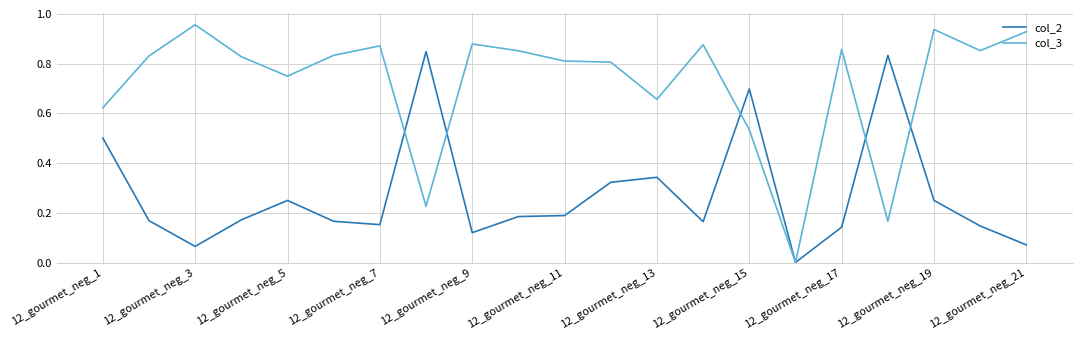

What are all the series names shown in the legend?

col_2, col_3